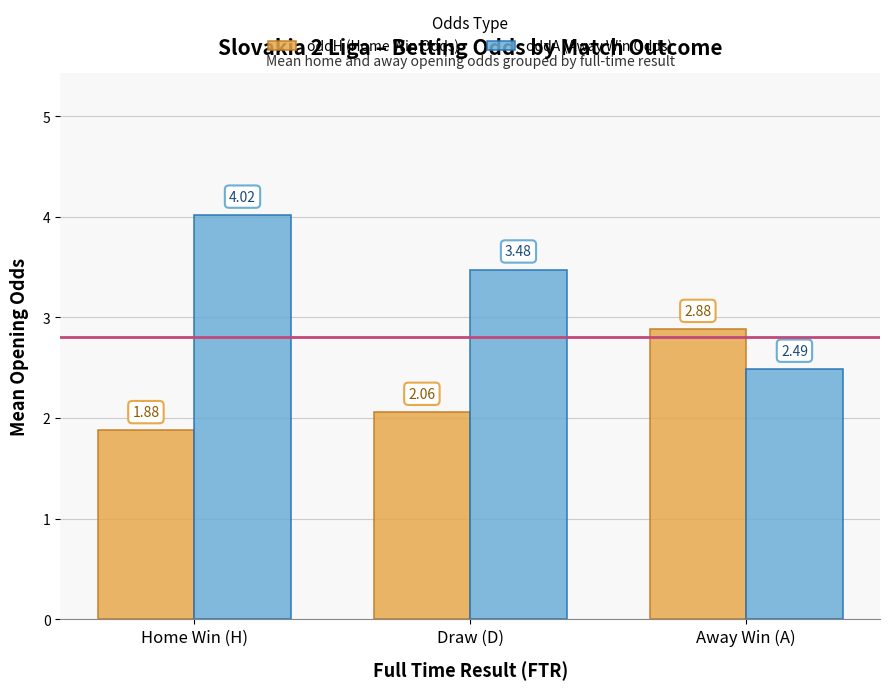

Which category has the highest value across all series?

Home Win (H)